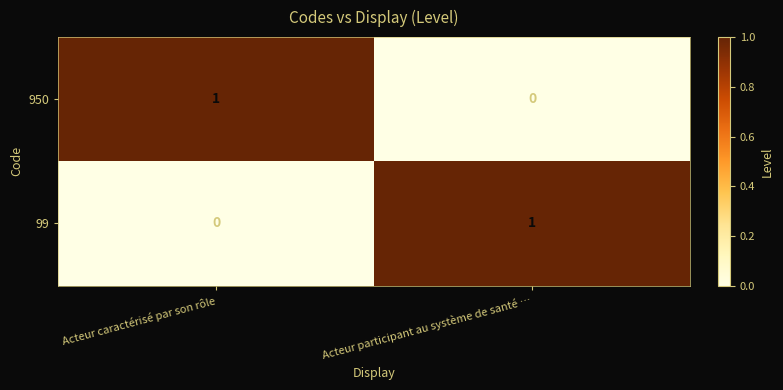

Rank the categories by 99 value from lowest to highest.

Acteur caractérisé par son rôle, Acteur participant au système de santé …